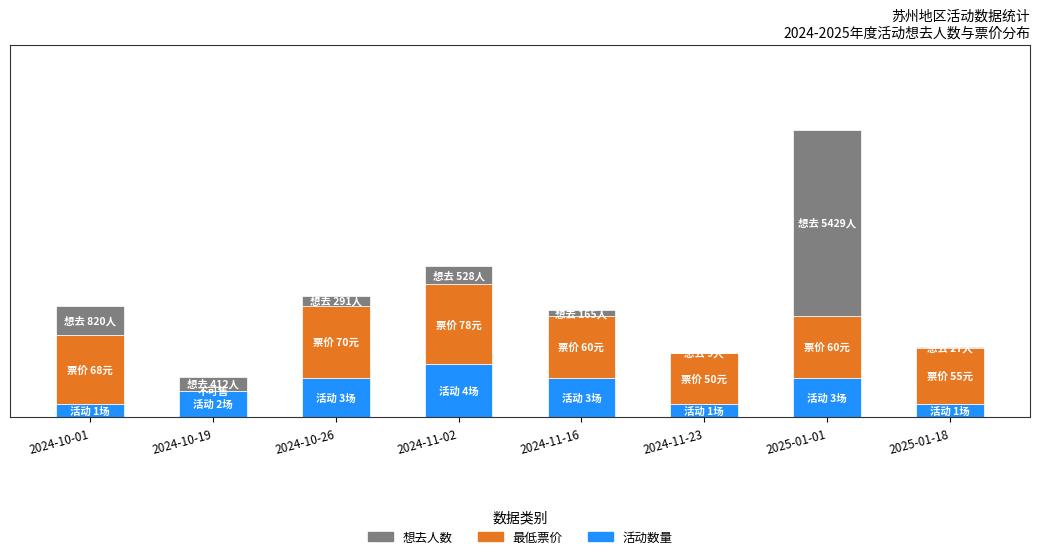

Does the chart contain stacked bars?

Yes